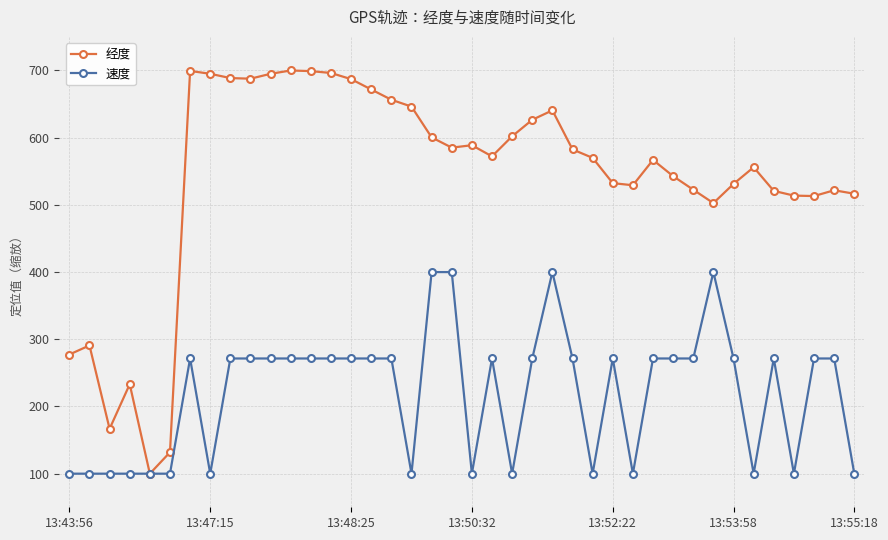

Which series has the largest range (max minus min)?

经度